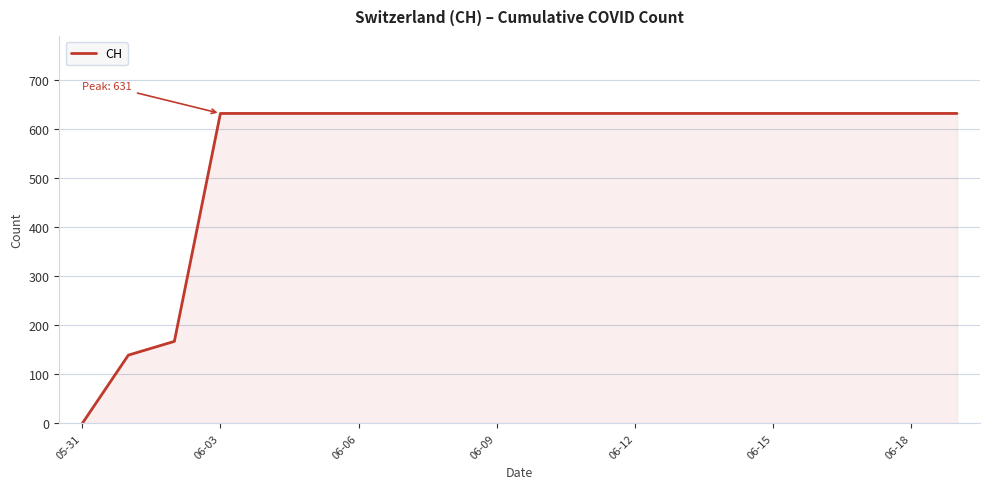

What is the greatest value displayed?

631